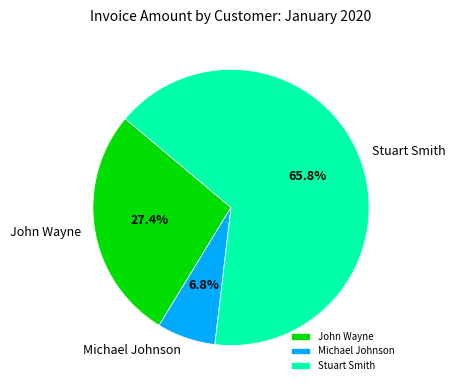

Between John Wayne and Stuart Smith, which is larger?

Stuart Smith